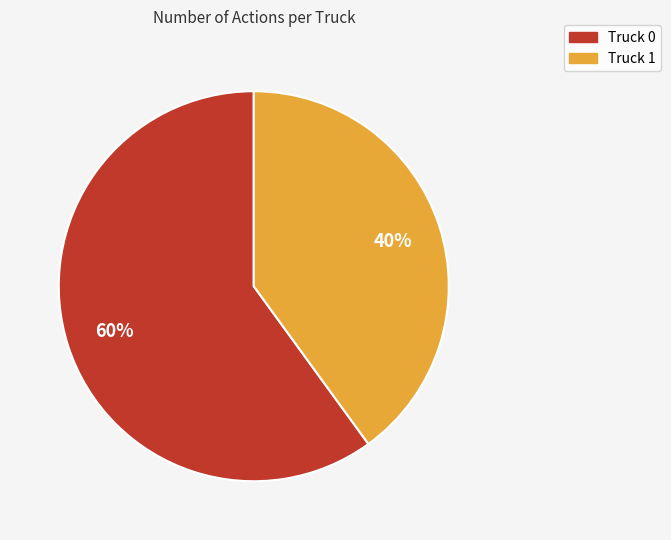

To the nearest percent, what is the difference between the Truck 0 and Truck 1 slice percentages?

20%